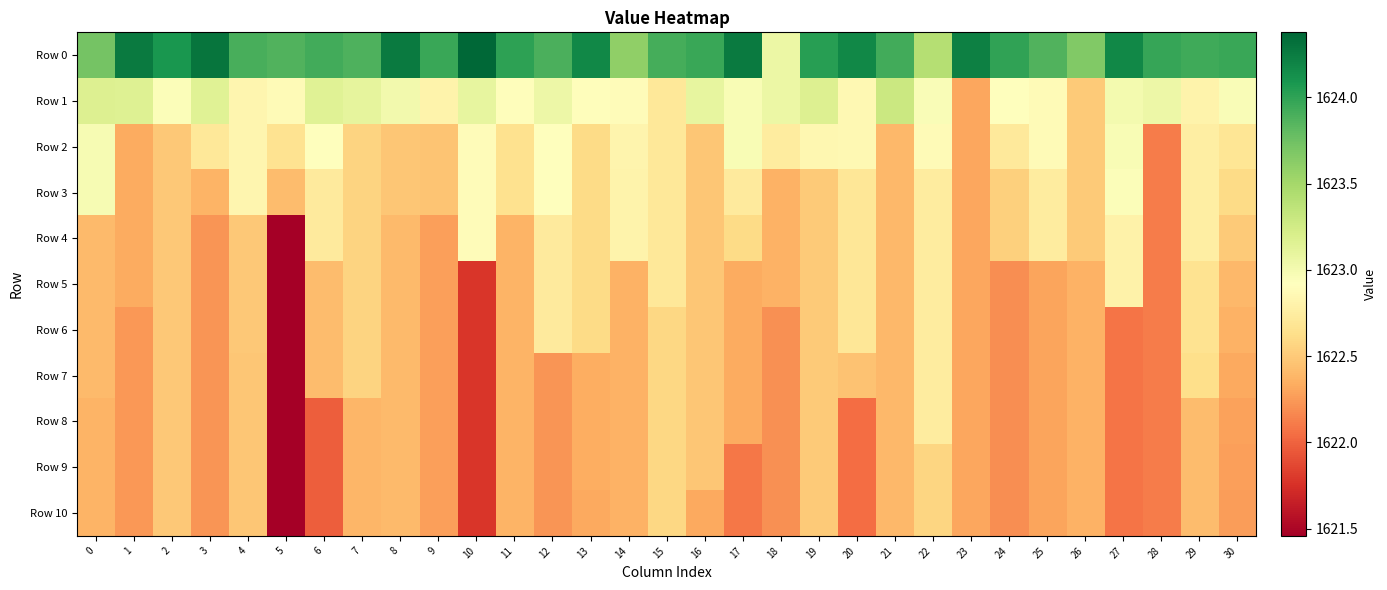

Reading left to right, list all the values displayed in this chart.

Row 0: 0=1623.7	1=1624.3	2=1624.1	3=1624.3	4=1623.9	5=1623.9	6=1623.9	7=1623.9	8=1624.3	9=1624.0	10=1624.4	11=1624.0	12=1623.9	13=1624.2	14=1623.6	15=1623.9	16=1624.0	17=1624.3	18=1623.1	19=1624.0	20=1624.2	21=1623.9	22=1623.4	23=1624.2	24=1624.0	25=1623.9	26=1623.7	27=1624.2	28=1624.0	29=1623.9	30=1624.0
Row 1: 0=1623.2	1=1623.2	2=1622.9	3=1623.1	4=1622.8	5=1622.9	6=1623.1	7=1623.1	8=1623.0	9=1622.8	10=1623.1	11=1622.9	12=1623.0	13=1622.9	14=1622.9	15=1622.7	16=1623.1	17=1623.0	18=1623.1	19=1623.2	20=1622.9	21=1623.3	22=1623.0	23=1622.3	24=1622.9	25=1622.9	26=1622.5	27=1623.0	28=1623.1	29=1622.8	30=1623.0
Row 2: 0=1623.0	1=1622.3	2=1622.5	3=1622.7	4=1622.8	5=1622.7	6=1622.9	7=1622.6	8=1622.5	9=1622.5	10=1622.9	11=1622.7	12=1622.9	13=1622.6	14=1622.8	15=1622.7	16=1622.5	17=1623.0	18=1622.7	19=1622.8	20=1622.9	21=1622.4	22=1622.9	23=1622.3	24=1622.7	25=1622.9	26=1622.5	27=1623.0	28=1622.1	29=1622.8	30=1622.7
Row 3: 0=1623.0	1=1622.3	2=1622.5	3=1622.4	4=1622.8	5=1622.4	6=1622.7	7=1622.6	8=1622.5	9=1622.5	10=1622.9	11=1622.7	12=1622.9	13=1622.6	14=1622.8	15=1622.7	16=1622.5	17=1622.7	18=1622.4	19=1622.5	20=1622.7	21=1622.4	22=1622.7	23=1622.3	24=1622.5	25=1622.7	26=1622.5	27=1622.9	28=1622.1	29=1622.8	30=1622.6
Row 4: 0=1622.4	1=1622.3	2=1622.5	3=1622.2	4=1622.5	5=1621.5	6=1622.7	7=1622.6	8=1622.4	9=1622.3	10=1622.9	11=1622.4	12=1622.7	13=1622.6	14=1622.8	15=1622.7	16=1622.5	17=1622.6	18=1622.4	19=1622.5	20=1622.7	21=1622.4	22=1622.7	23=1622.3	24=1622.5	25=1622.7	26=1622.5	27=1622.8	28=1622.1	29=1622.8	30=1622.5
Row 5: 0=1622.4	1=1622.3	2=1622.5	3=1622.2	4=1622.5	5=1621.5	6=1622.4	7=1622.6	8=1622.4	9=1622.3	10=1621.8	11=1622.4	12=1622.7	13=1622.6	14=1622.4	15=1622.7	16=1622.5	17=1622.3	18=1622.4	19=1622.5	20=1622.7	21=1622.4	22=1622.7	23=1622.3	24=1622.2	25=1622.3	26=1622.4	27=1622.8	28=1622.1	29=1622.7	30=1622.4
Row 6: 0=1622.4	1=1622.2	2=1622.5	3=1622.2	4=1622.5	5=1621.5	6=1622.4	7=1622.6	8=1622.4	9=1622.3	10=1621.8	11=1622.4	12=1622.7	13=1622.6	14=1622.4	15=1622.6	16=1622.5	17=1622.3	18=1622.2	19=1622.5	20=1622.7	21=1622.4	22=1622.7	23=1622.3	24=1622.2	25=1622.3	26=1622.4	27=1622.1	28=1622.1	29=1622.7	30=1622.4
Row 7: 0=1622.4	1=1622.2	2=1622.5	3=1622.2	4=1622.5	5=1621.5	6=1622.4	7=1622.6	8=1622.4	9=1622.3	10=1621.8	11=1622.4	12=1622.2	13=1622.3	14=1622.4	15=1622.6	16=1622.5	17=1622.3	18=1622.2	19=1622.5	20=1622.5	21=1622.4	22=1622.7	23=1622.3	24=1622.2	25=1622.3	26=1622.4	27=1622.1	28=1622.1	29=1622.6	30=1622.3
Row 8: 0=1622.4	1=1622.2	2=1622.5	3=1622.2	4=1622.5	5=1621.5	6=1622.0	7=1622.4	8=1622.4	9=1622.3	10=1621.8	11=1622.4	12=1622.2	13=1622.3	14=1622.4	15=1622.6	16=1622.5	17=1622.3	18=1622.2	19=1622.5	20=1622.0	21=1622.4	22=1622.7	23=1622.3	24=1622.2	25=1622.3	26=1622.4	27=1622.1	28=1622.1	29=1622.4	30=1622.3
Row 9: 0=1622.4	1=1622.2	2=1622.5	3=1622.2	4=1622.5	5=1621.5	6=1622.0	7=1622.4	8=1622.4	9=1622.3	10=1621.8	11=1622.4	12=1622.2	13=1622.3	14=1622.4	15=1622.6	16=1622.5	17=1622.1	18=1622.2	19=1622.5	20=1622.0	21=1622.4	22=1622.6	23=1622.3	24=1622.2	25=1622.3	26=1622.4	27=1622.1	28=1622.1	29=1622.4	30=1622.3
Row 10: 0=1622.4	1=1622.2	2=1622.5	3=1622.2	4=1622.5	5=1621.5	6=1622.0	7=1622.4	8=1622.4	9=1622.3	10=1621.8	11=1622.4	12=1622.2	13=1622.3	14=1622.4	15=1622.6	16=1622.3	17=1622.1	18=1622.2	19=1622.5	20=1622.0	21=1622.4	22=1622.6	23=1622.3	24=1622.2	25=1622.3	26=1622.4	27=1622.1	28=1622.1	29=1622.4	30=1622.3